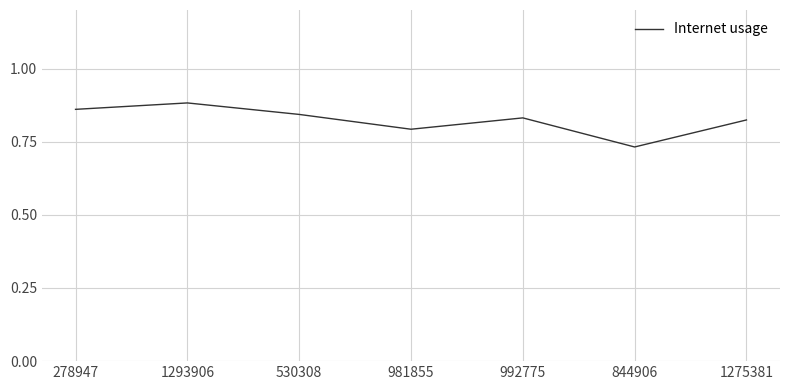

Which category has the lowest value across all series?

844906